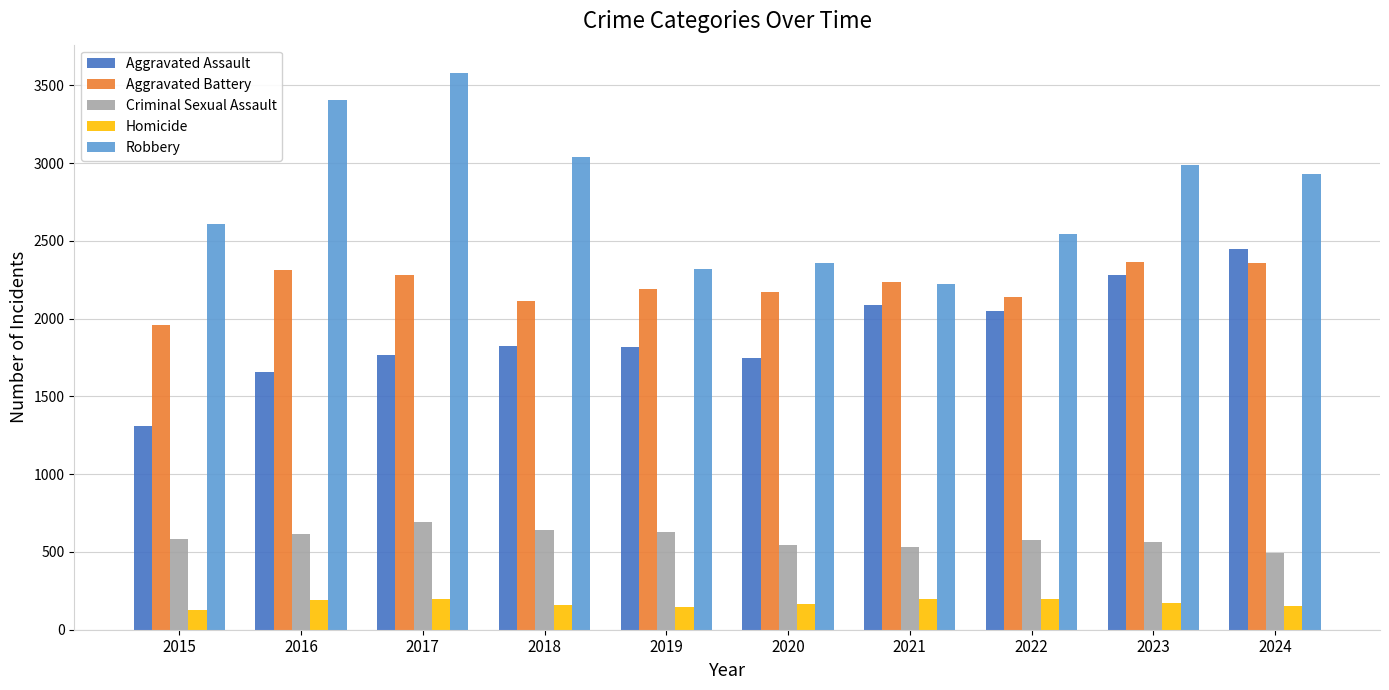

Which series changed the most between 2015 and 2017?

Robbery